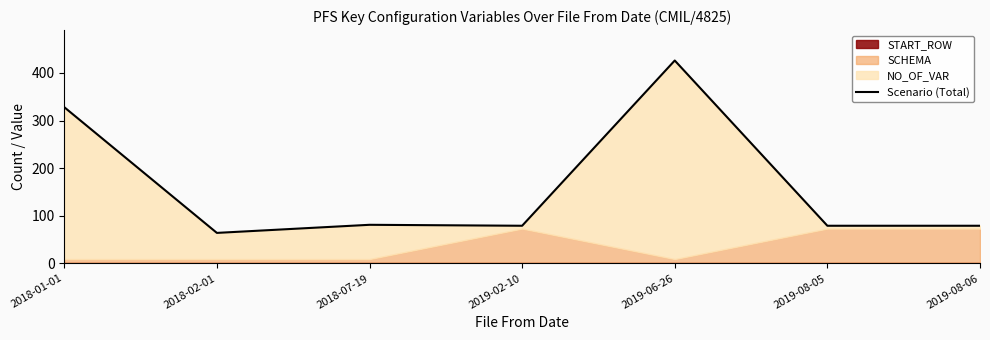

Reading left to right, list all the values displayed in this chart.

2018-01-01=328	2018-02-01=64	2018-07-19=81	2019-02-10=79	2019-06-26=426	2019-08-05=79	2019-08-06=79